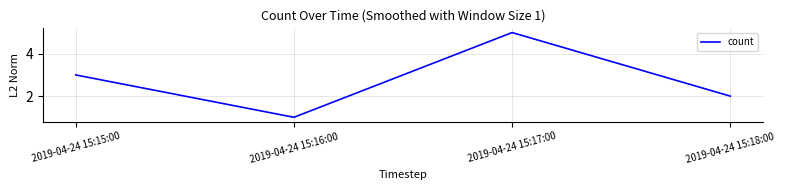

What is the difference between the maximum and minimum values?

4